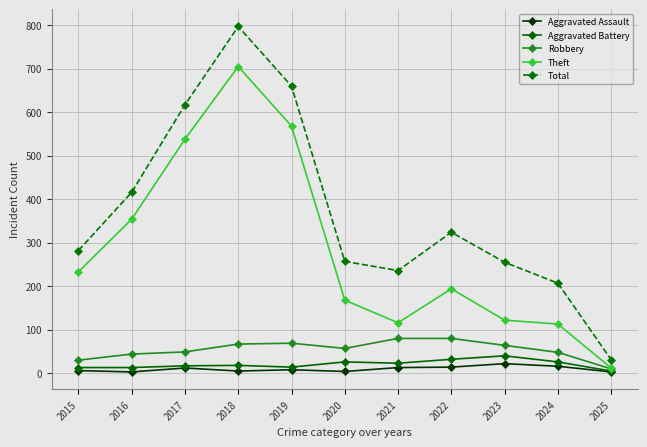

True or false: Theft has a value of 213 at 2023.

False